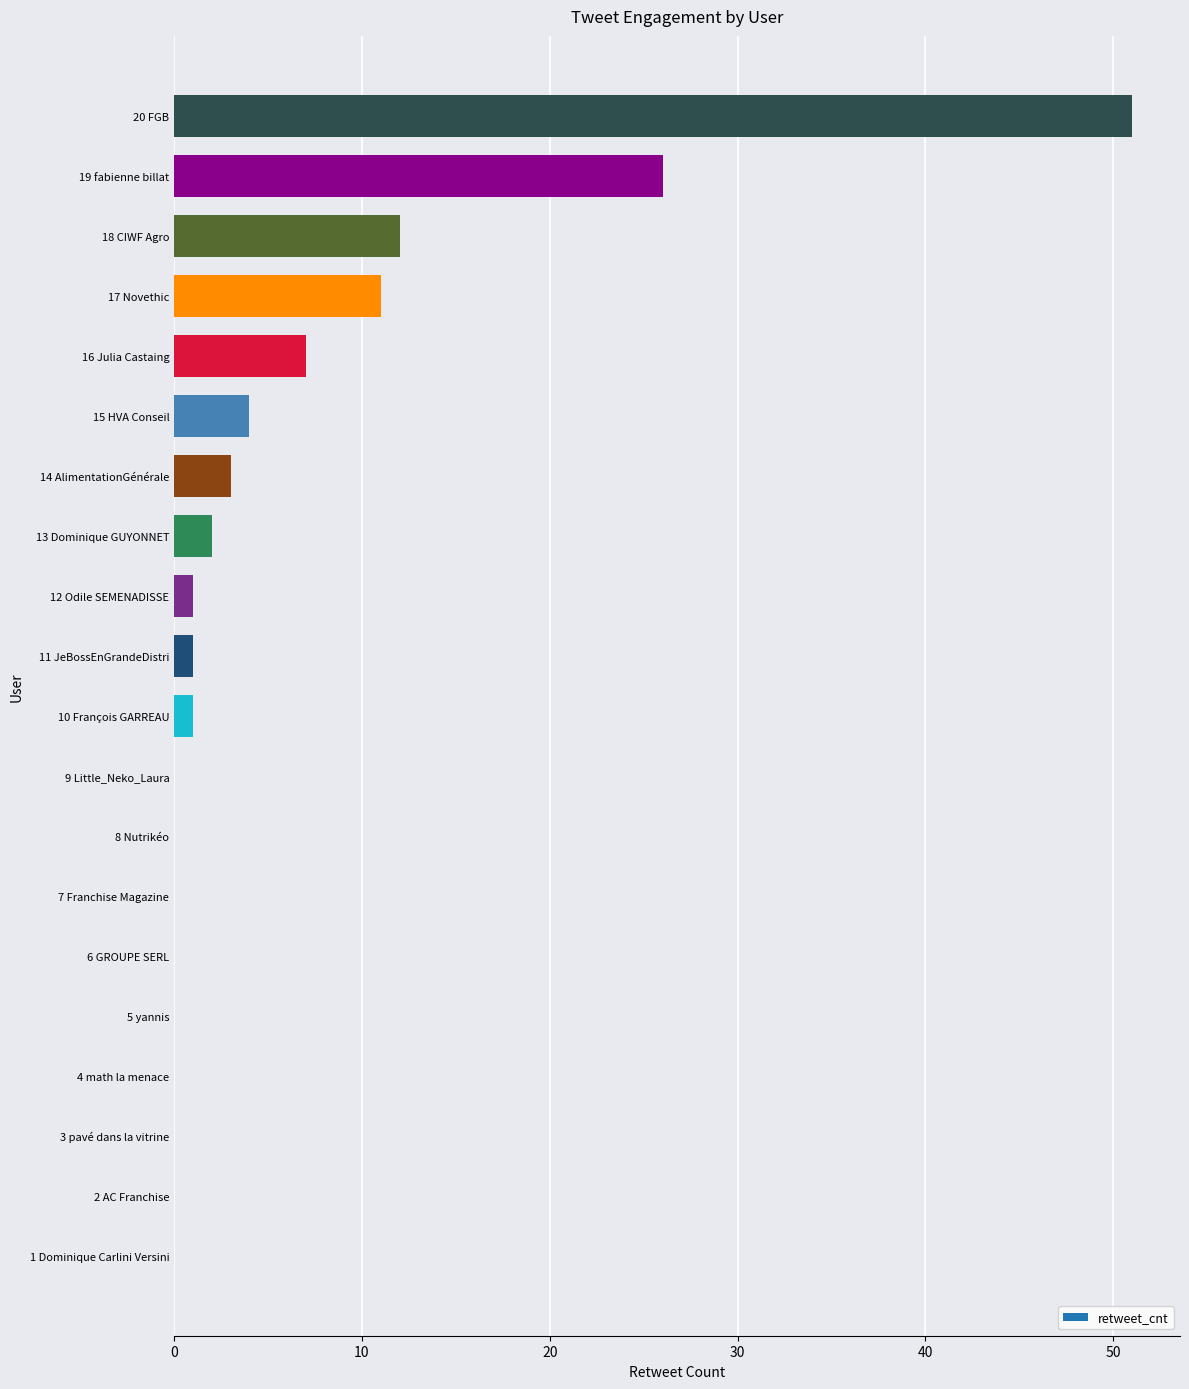

The chart shows a value of 0 at 2 AC Franchise. True or false?

True